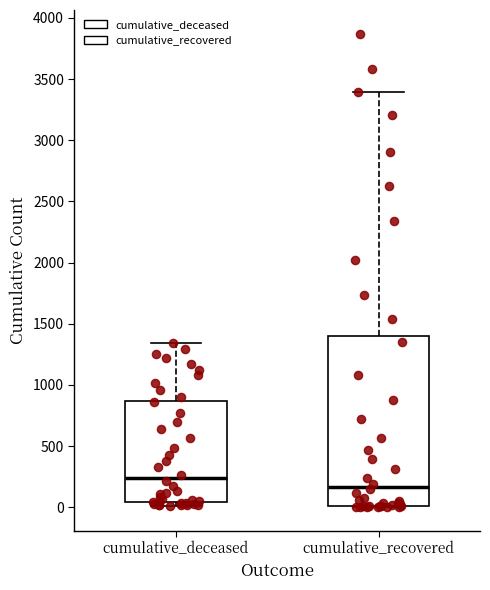

Comparing the boxes themselves (not the whiskers), which one is the tallest?

cumulative_recovered